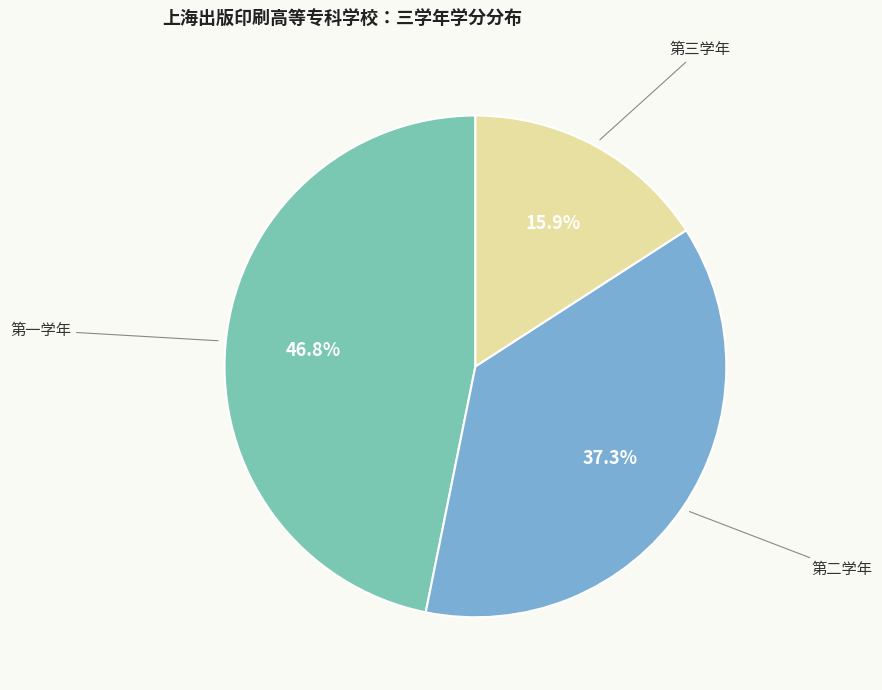

Is there any slice that represents more than half of the pie?

No